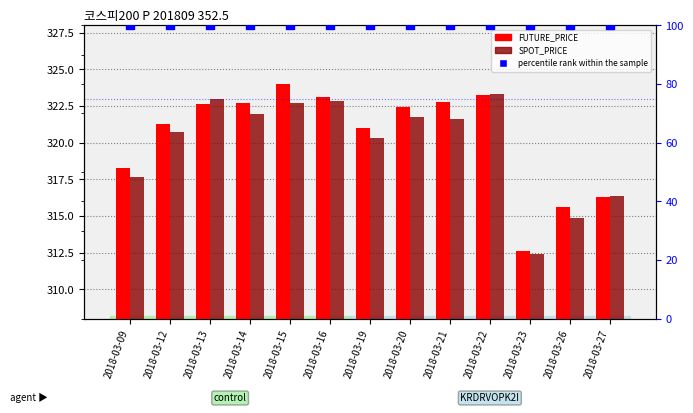

At which category is the sum across all series the highest?

2018-03-15